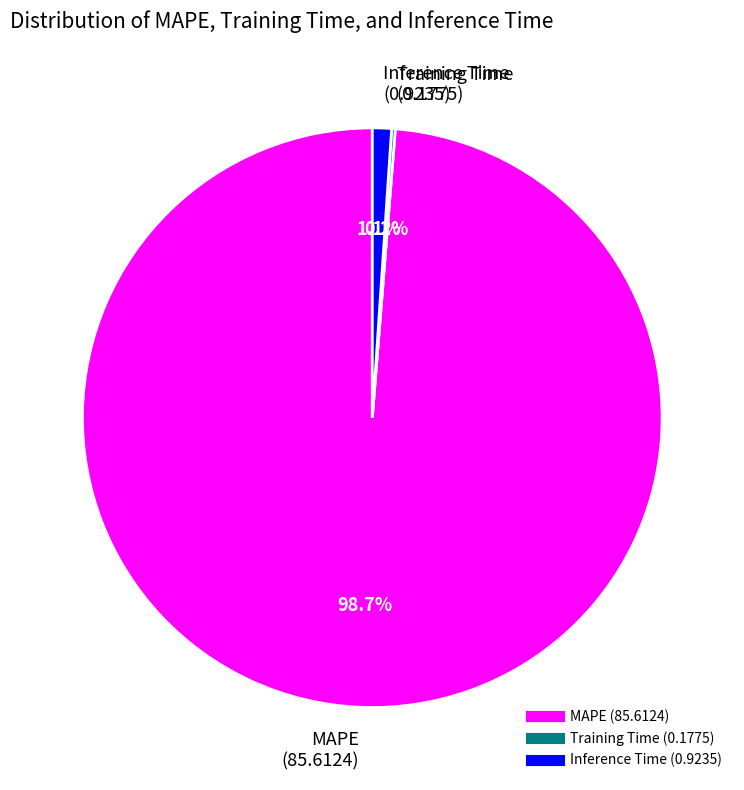

Between MAPE and Inference Time, which is larger?

MAPE